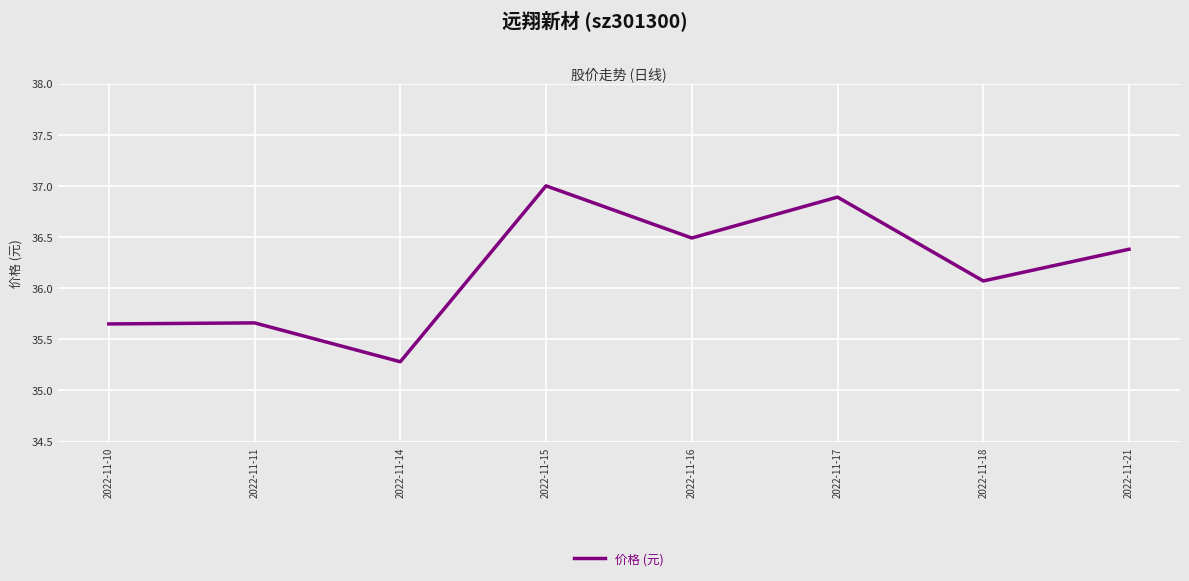

Approximately how many times larger is the value at 2022-11-21 compared to 2022-11-10?

1.0